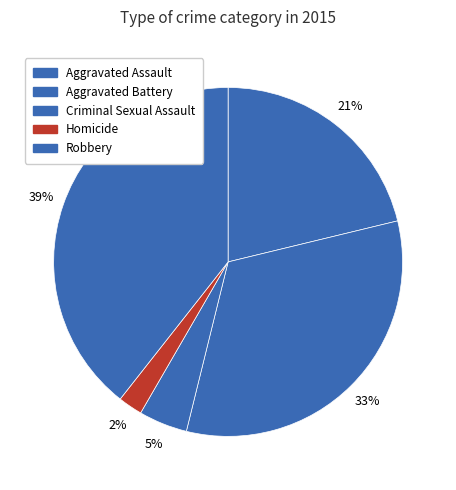

What percentage is NOT represented by Aggravated Assault?

78.8%